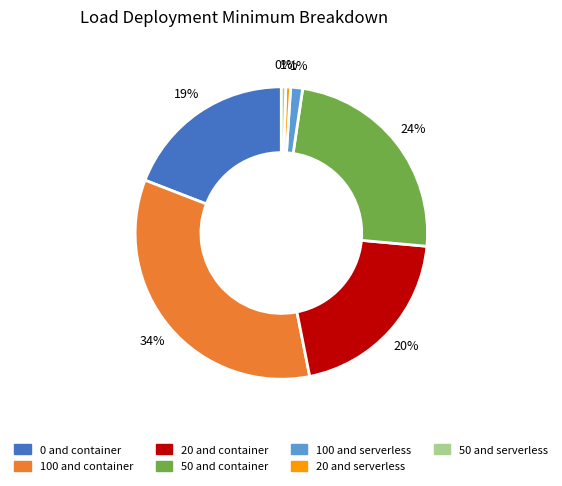

To the nearest percent, what portion does 50 and container represent?

24%